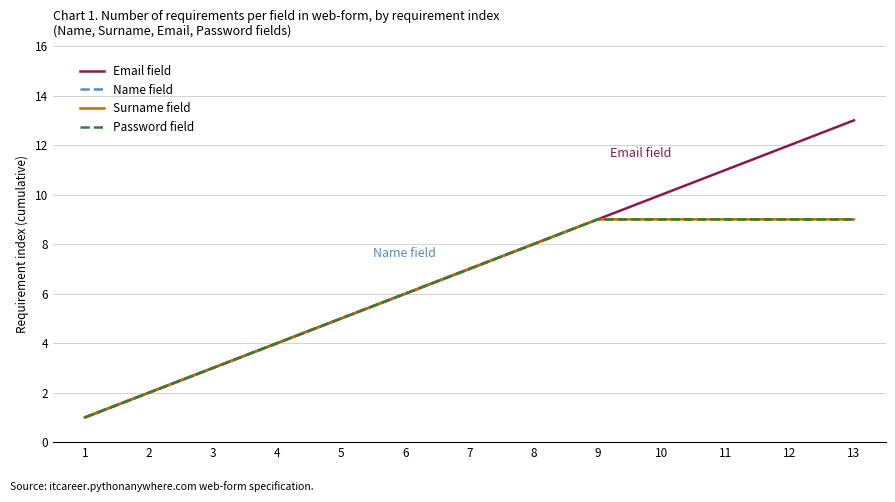

Is it true that Password field equals 2 at 2?

True